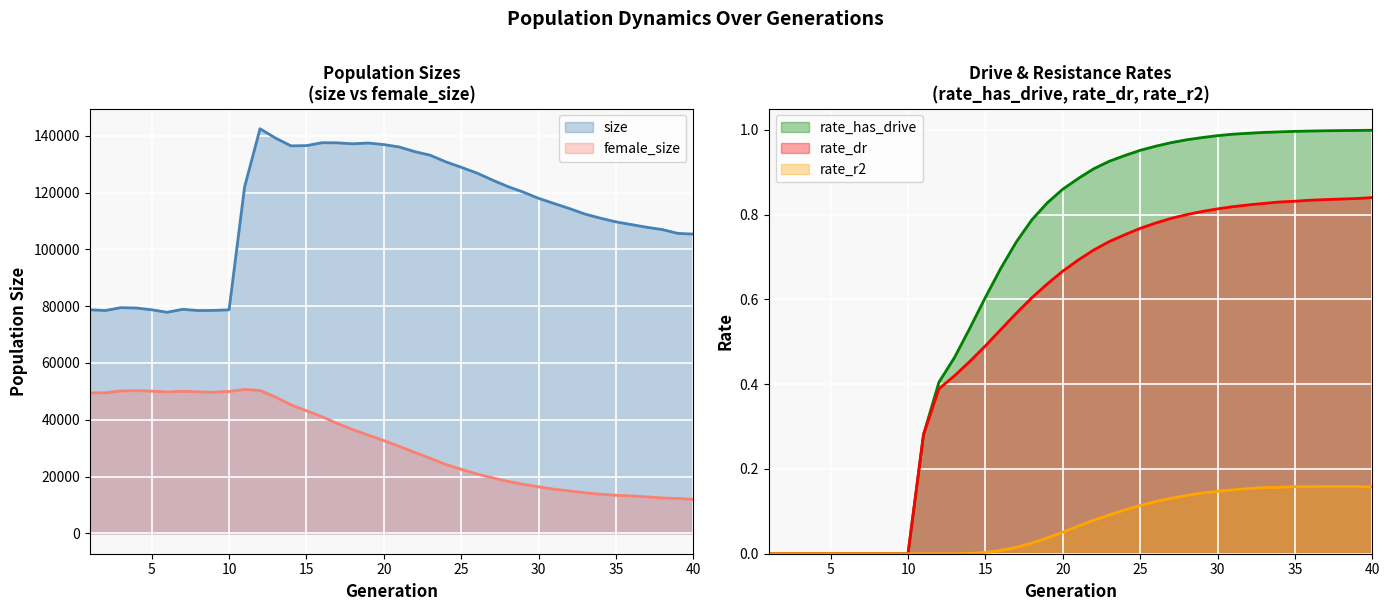

The size series shows 78738.0 at 1. True or false?

True